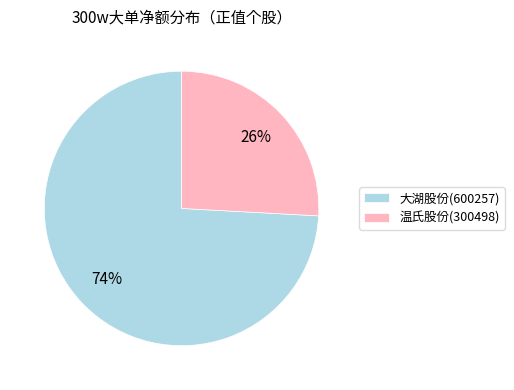

To the nearest percent, what is the difference between the largest and smallest slice percentages?

48%